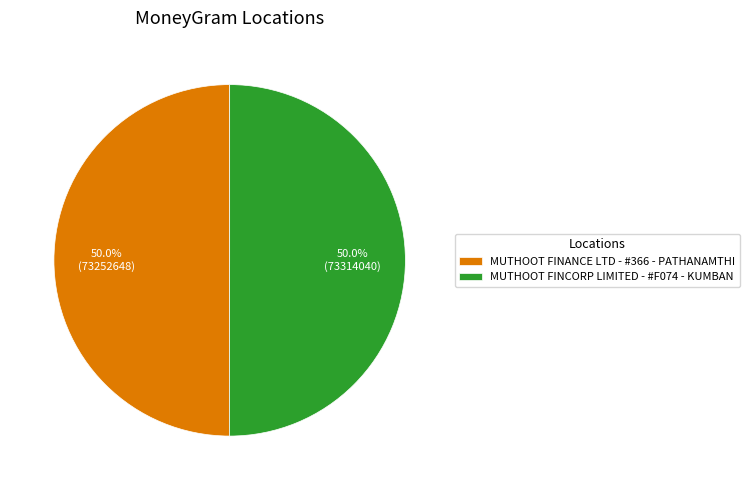

How many slices are in this pie chart?

2